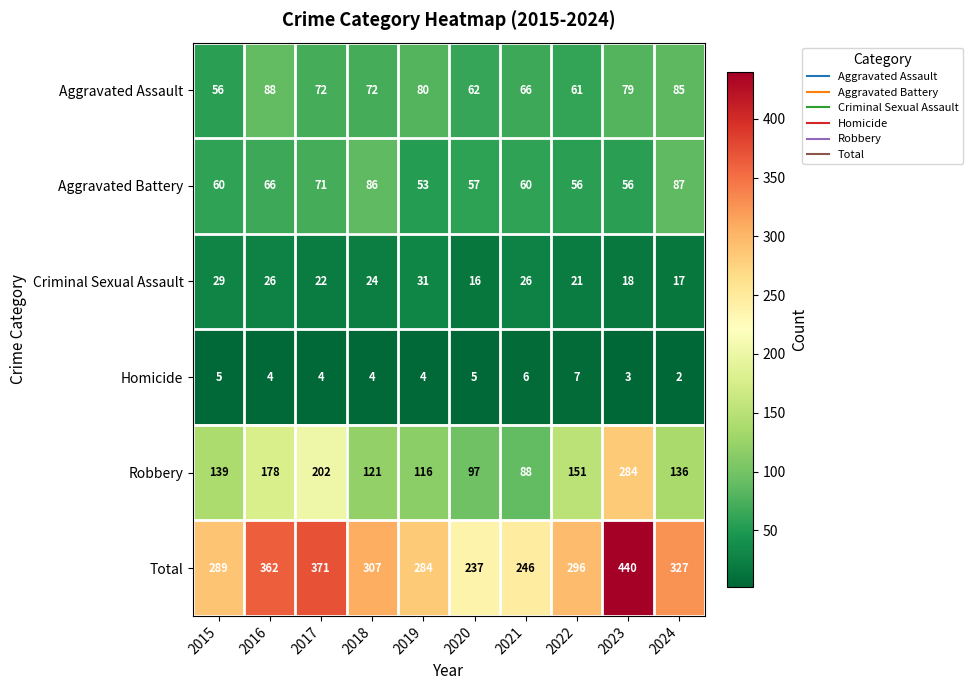

True or false: Robbery has a value of 104 at 2022.

False